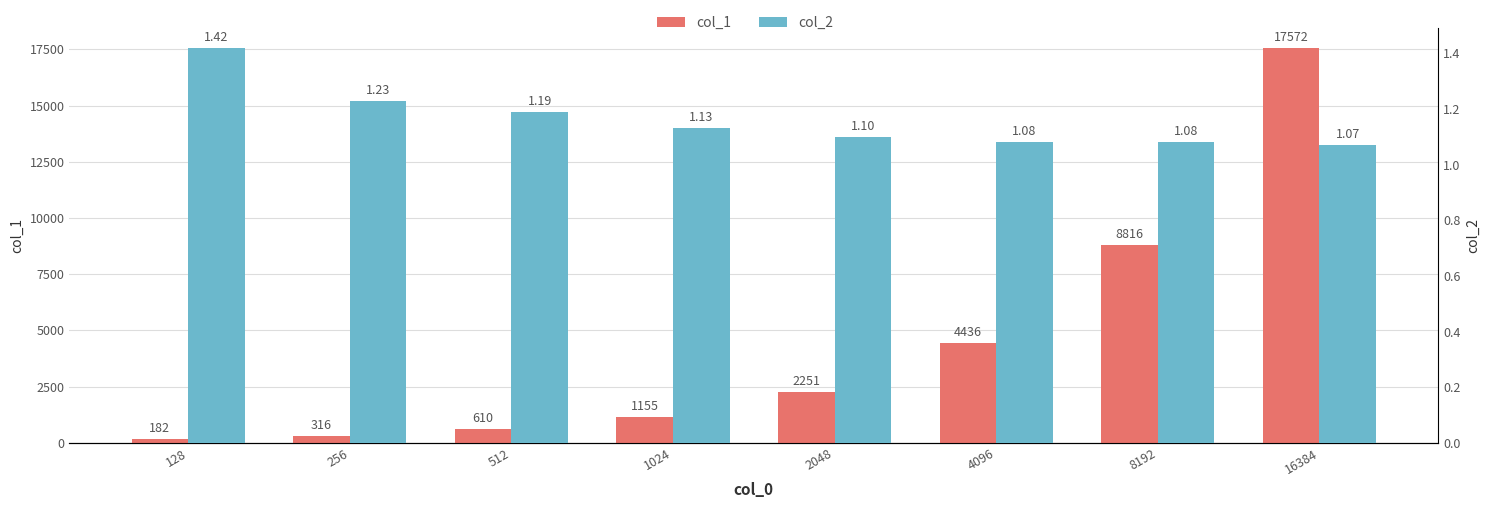

Count the number of categories in the chart.

8